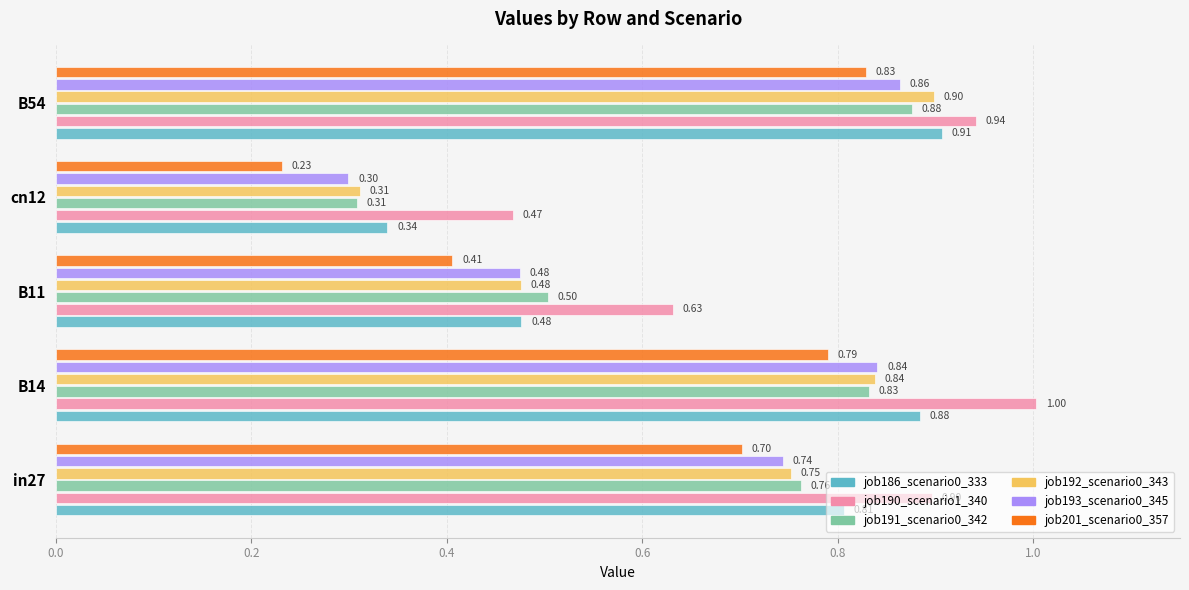

Which series has the widest spread of values?

job201_scenario0_357